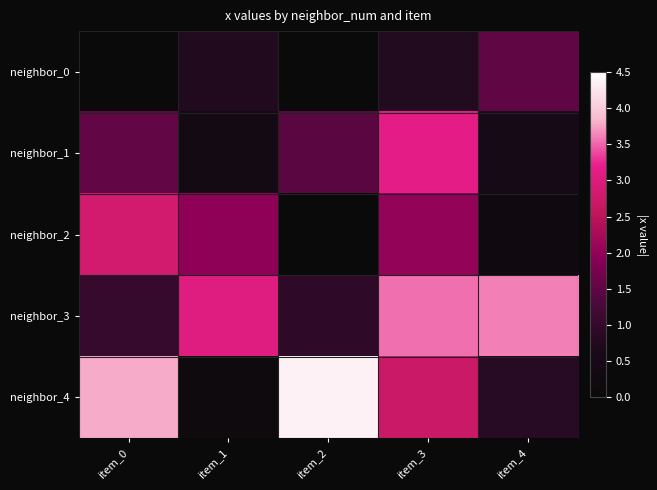

Between item_0 and item_3, which series saw the biggest shift?

neighbor_3